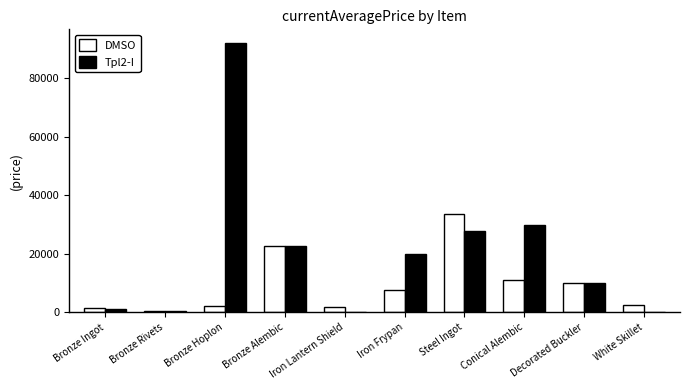

True or false: DMSO has a value of 565.8 at Bronze Rivets.

True